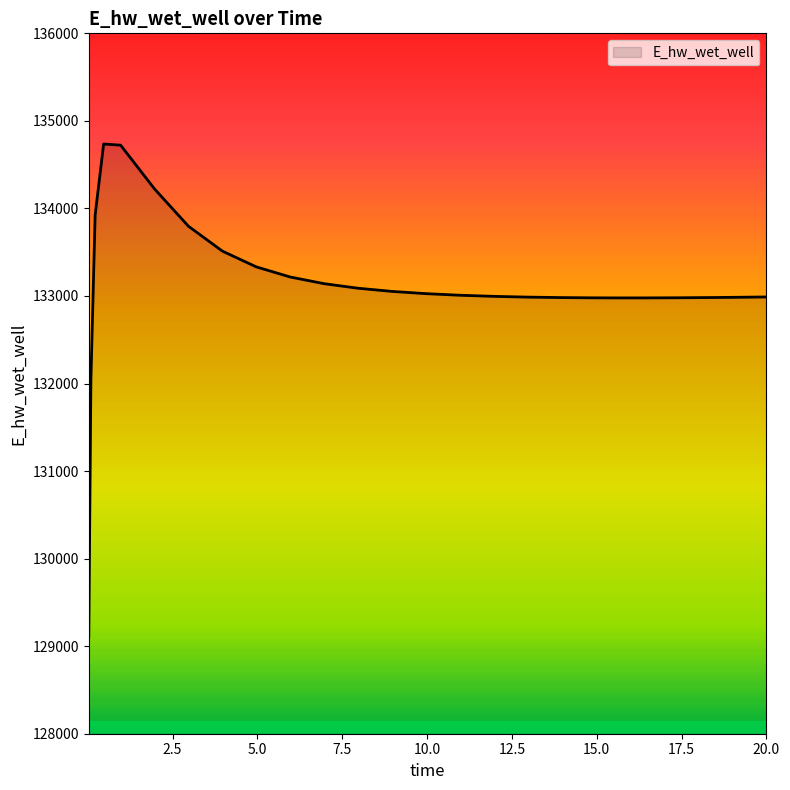

What is the greatest value displayed?

134735.6